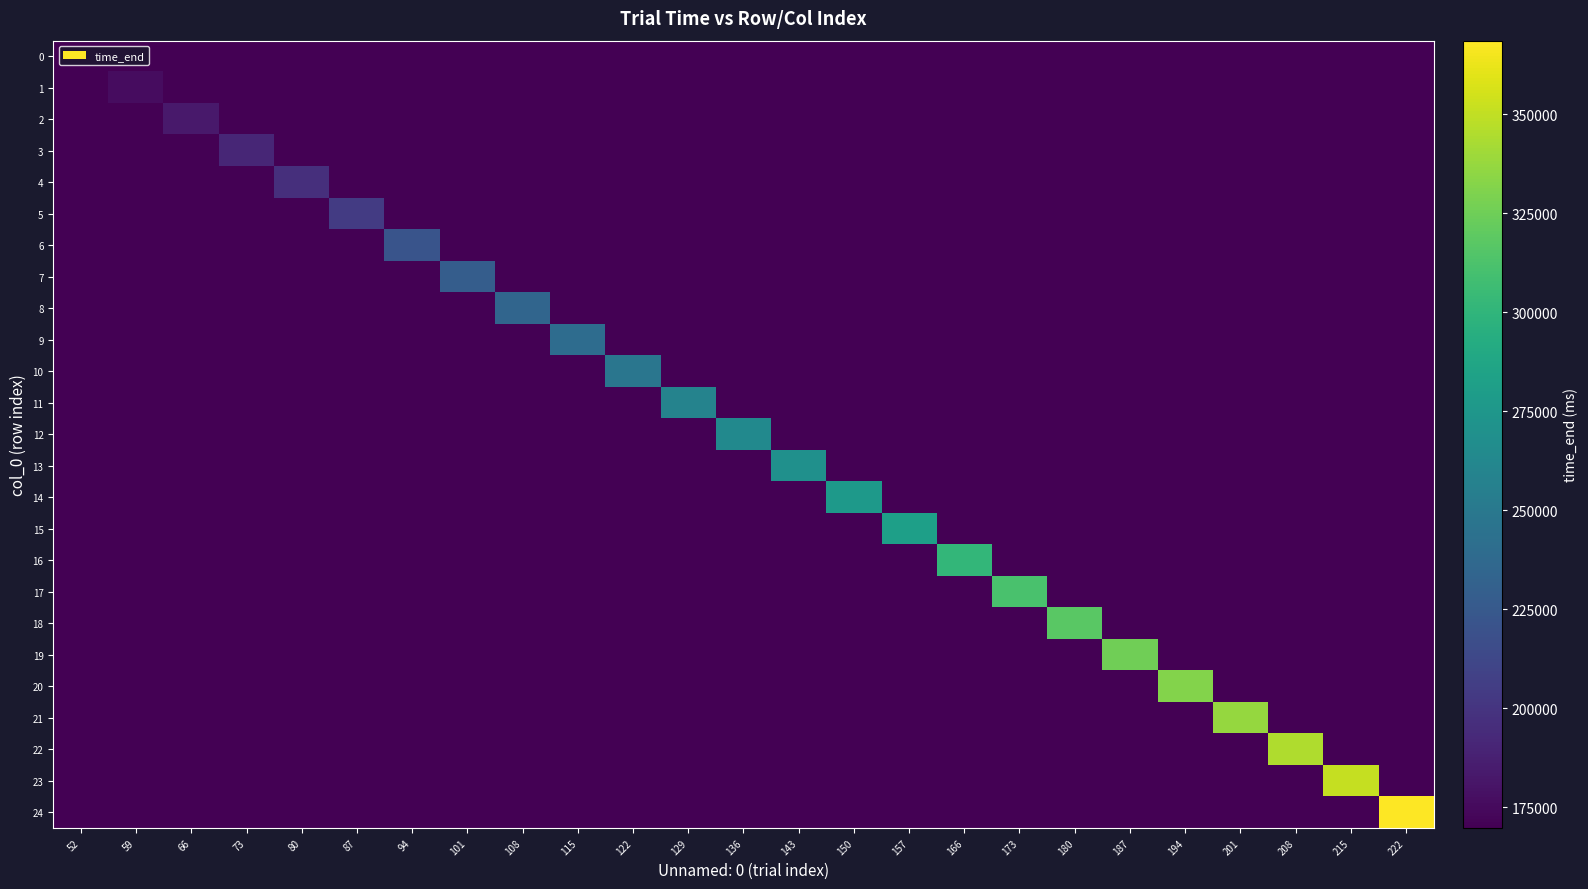

At which category does the chart reach its peak across all series?

222